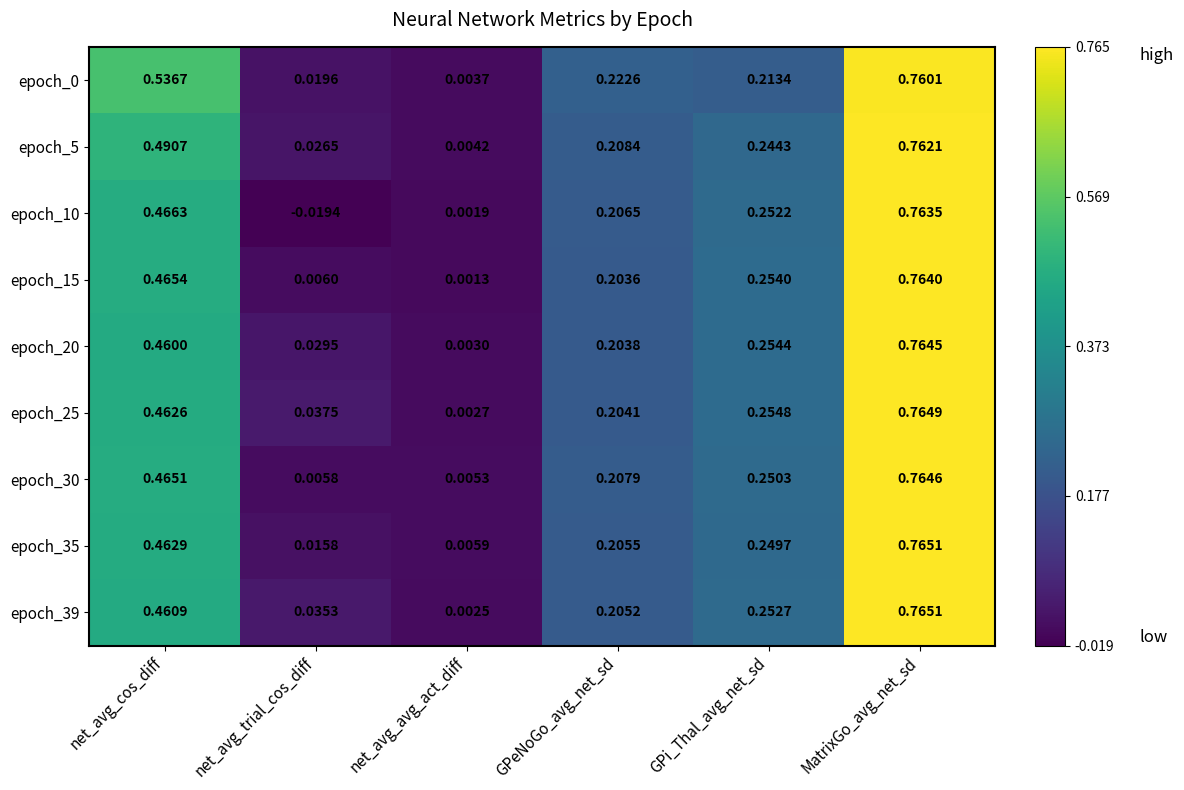

Count the number of data series in this chart.

9